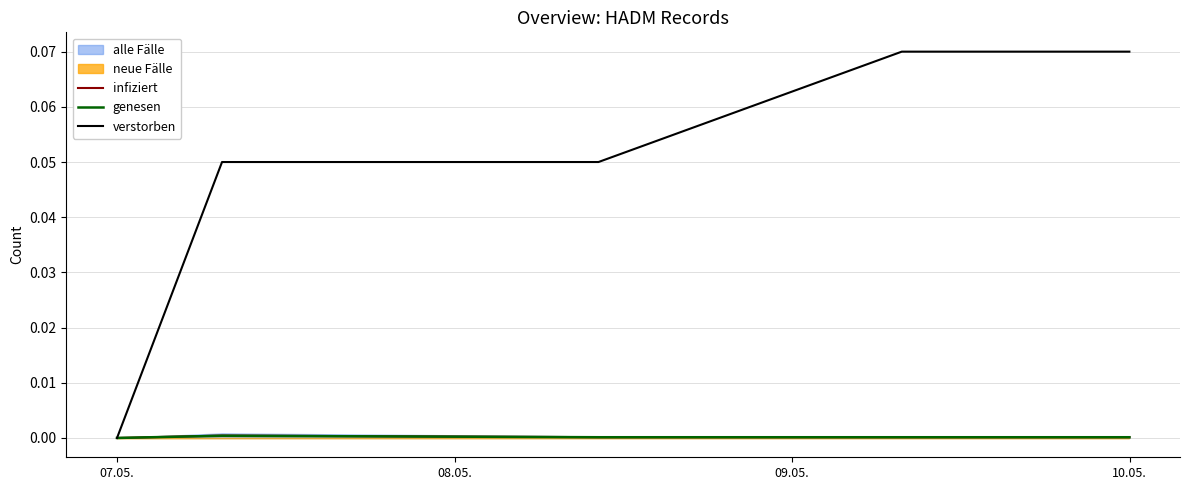

How many lines are shown in the chart?

3